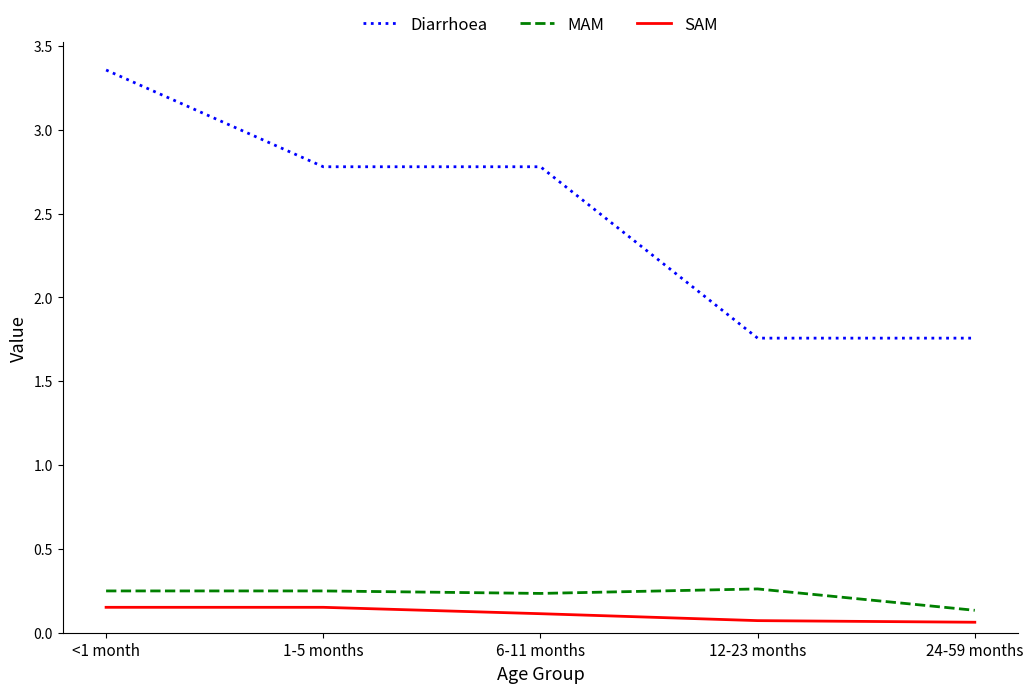

At which label does Diarrhoea first exceed 2?

<1 month